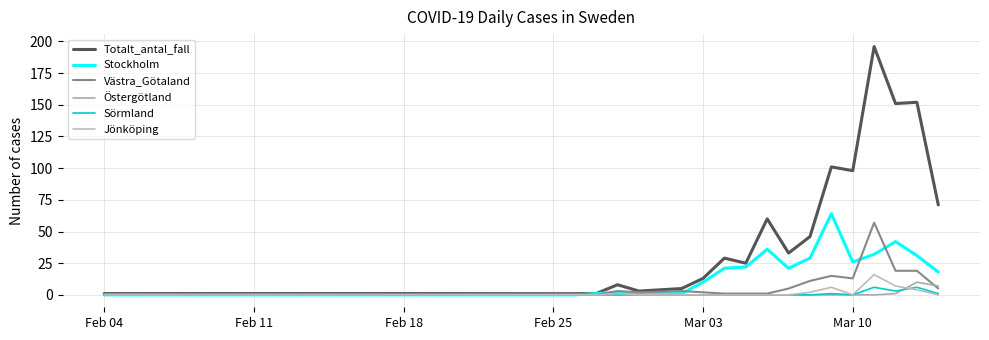

Is this an area chart (filled region under the line)?

No